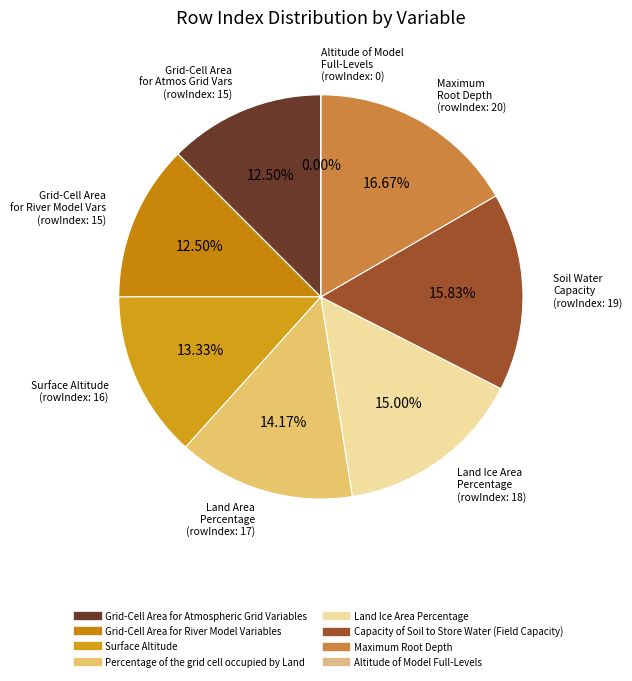

Is the sum of Capacity of Soil to Store Water (Field Capacity) and Land Ice Area Percentage greater than half?

No